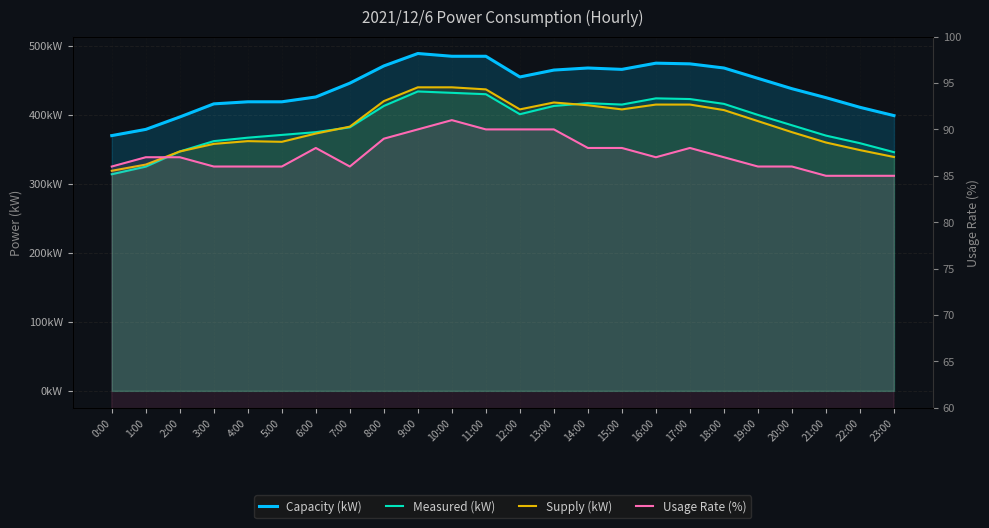

True or false: Usage Rate (%) and Measured (kW) intersect in this chart.

False